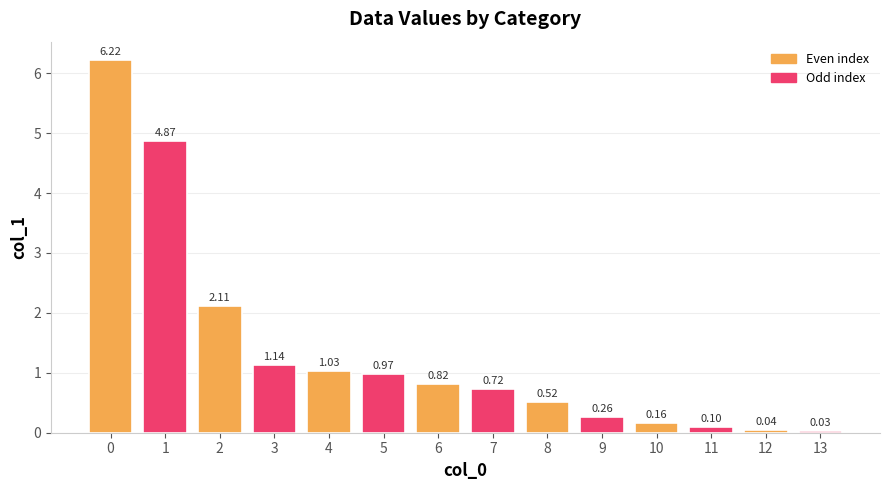

What is the change in value from 5 to 12?

-0.9